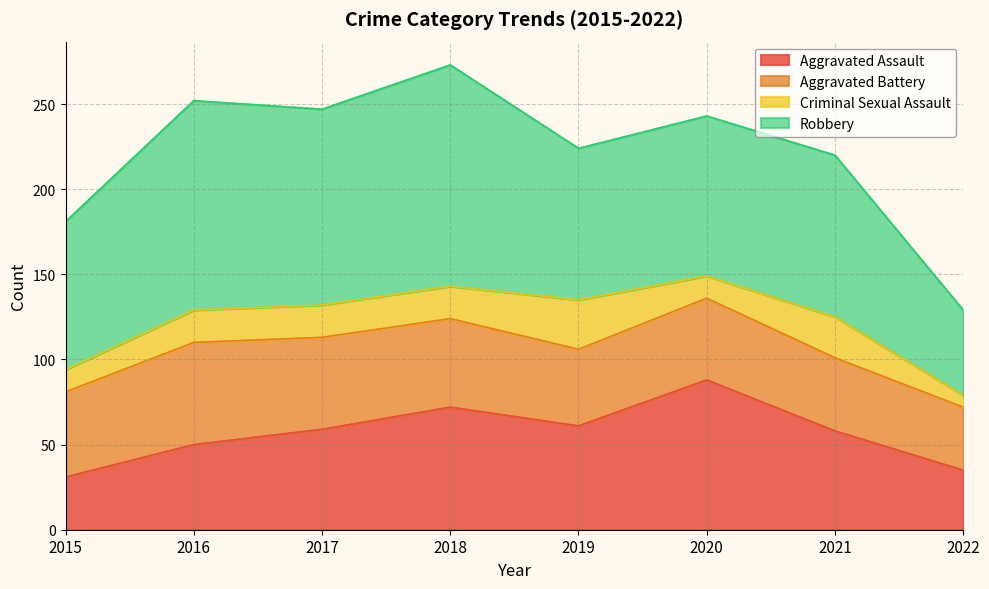

Reading left to right, what are all the values shown in this chart?

Aggravated Assault: 31	50	59	72	61	88	58	35
Aggravated Battery: 50	60	54	52	45	48	43	37
Criminal Sexual Assault: 13	19	19	19	29	13	24	7
Robbery: 87	123	115	130	89	94	95	50